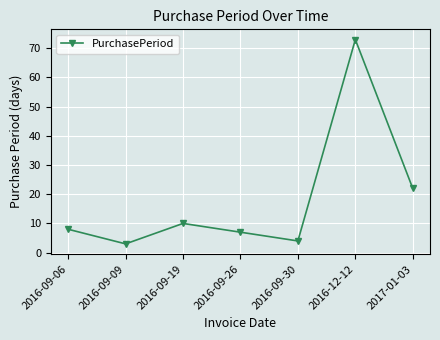

Is it true that the value at 2016-09-06 is 5?

False